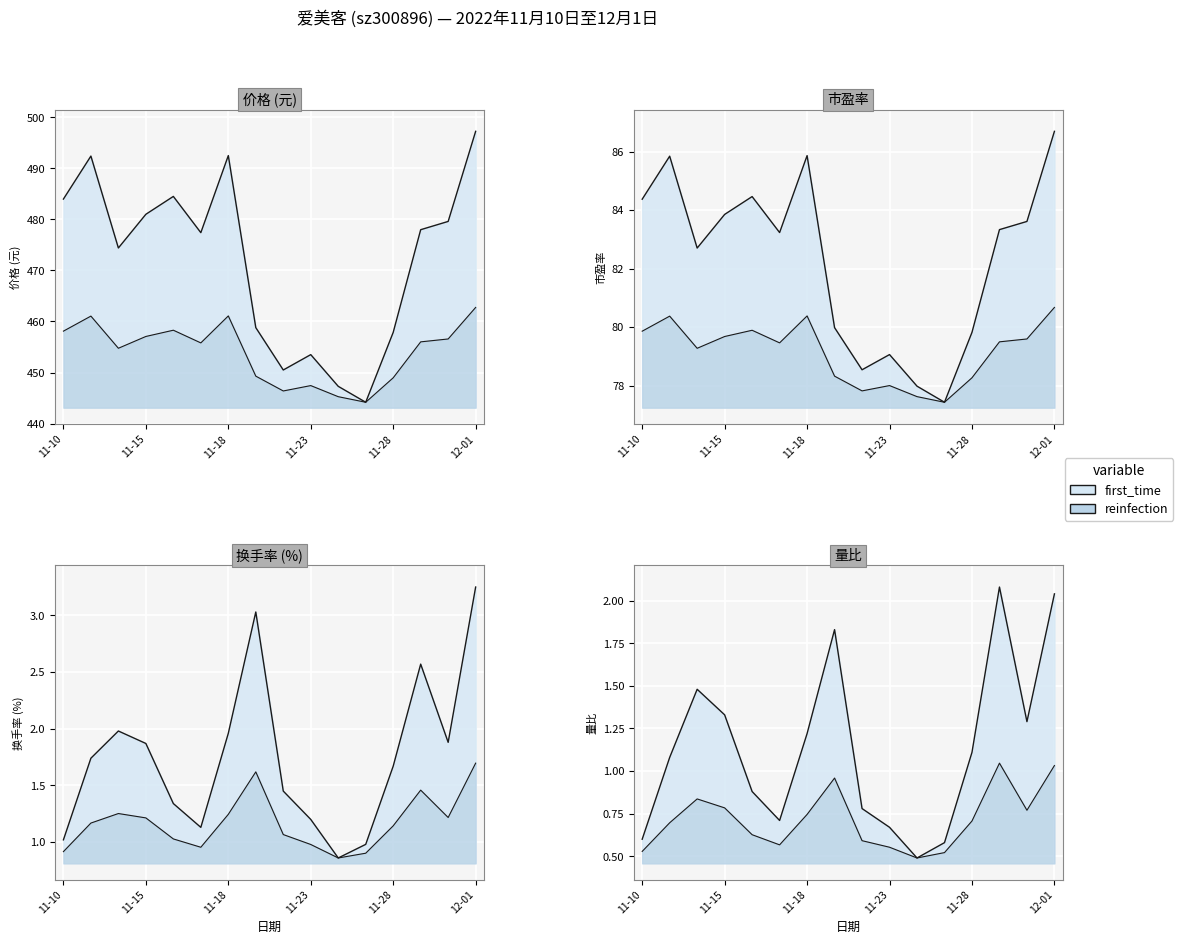

True or false: 换手率 and 市盈率 intersect in this chart.

False